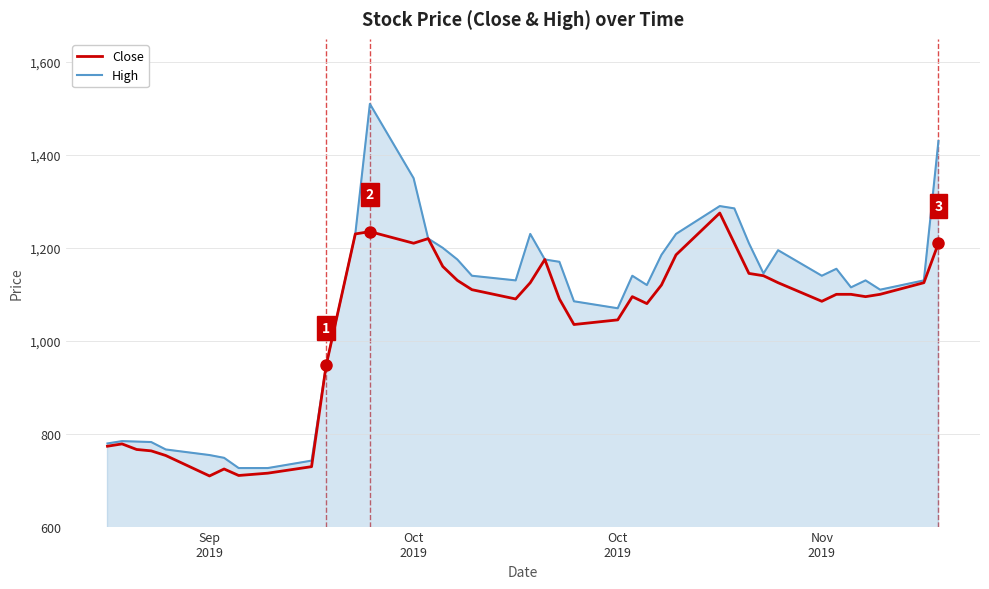

List the series in order of their overall mean, lowest first.

Close, High